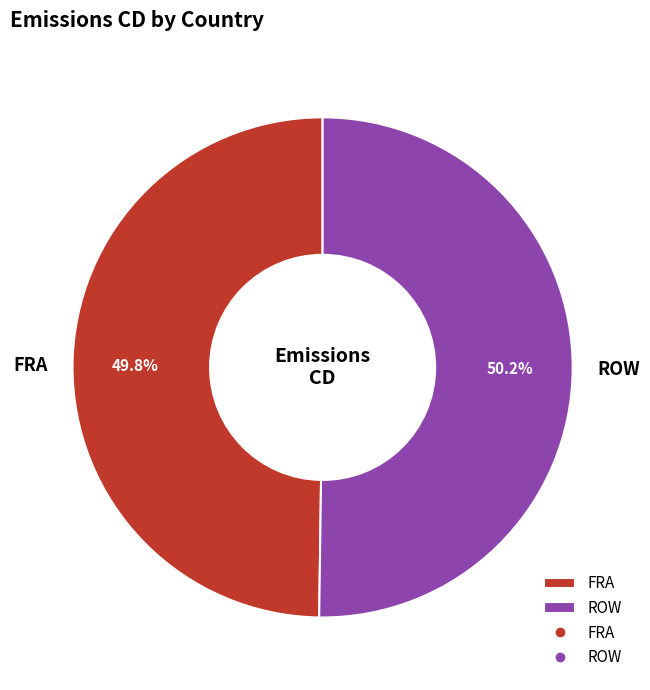

To the nearest percent, what percentage of the pie is ROW?

50%